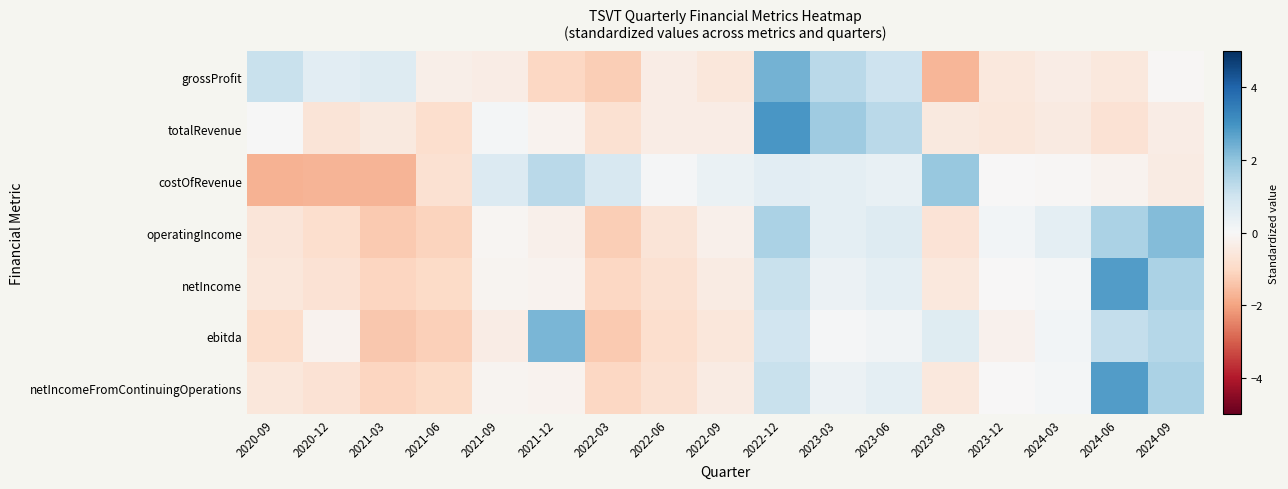

Between 2021-03 and 2023-12, which series saw the biggest shift?

costOfRevenue